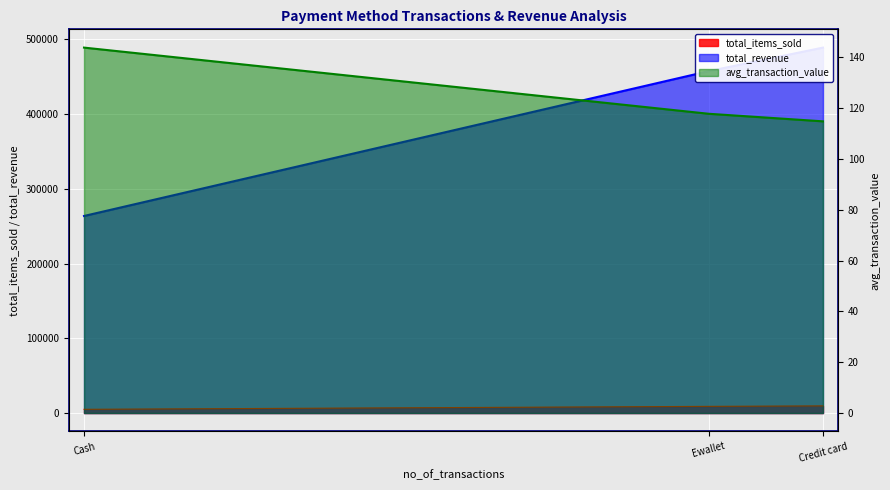

How many data points in total_items_sold are less than 8932?

1